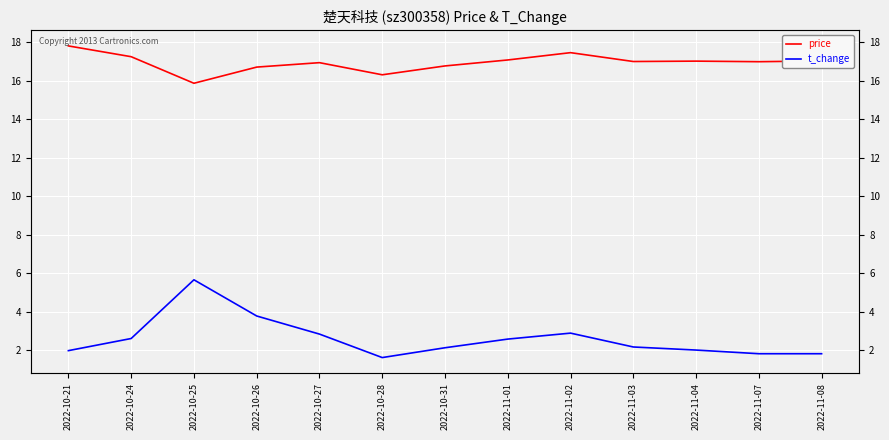

What is the total value across all series at 2022-10-26?

20.5